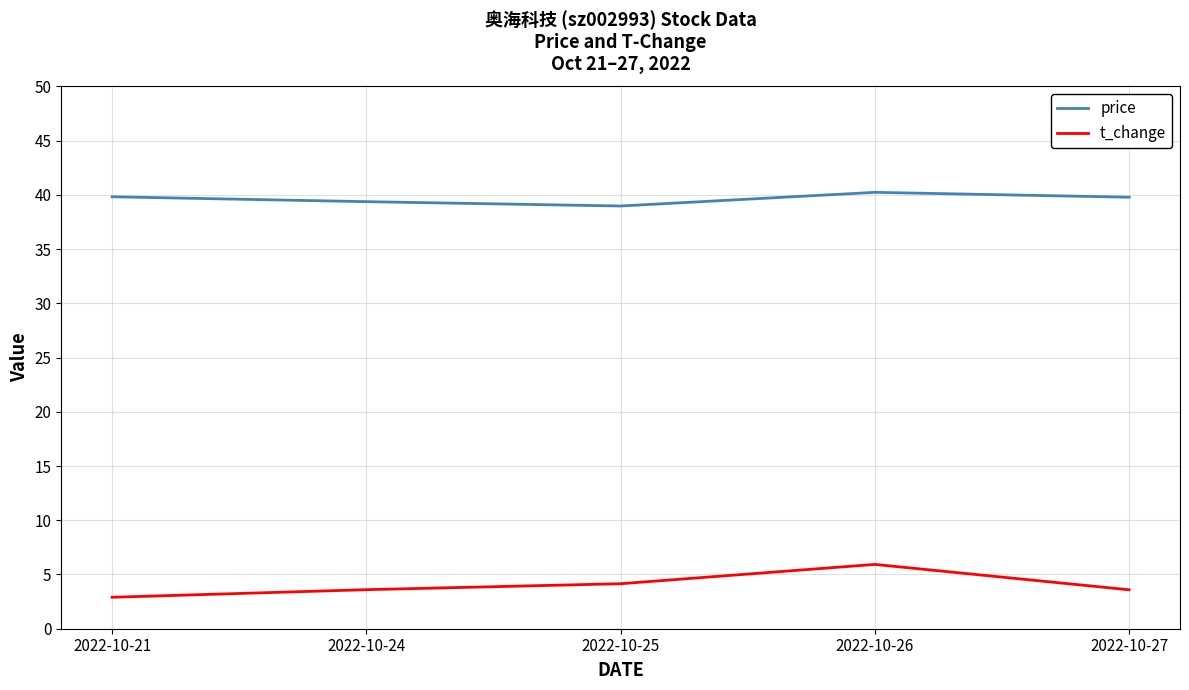

Which series has the largest total across all categories?

price